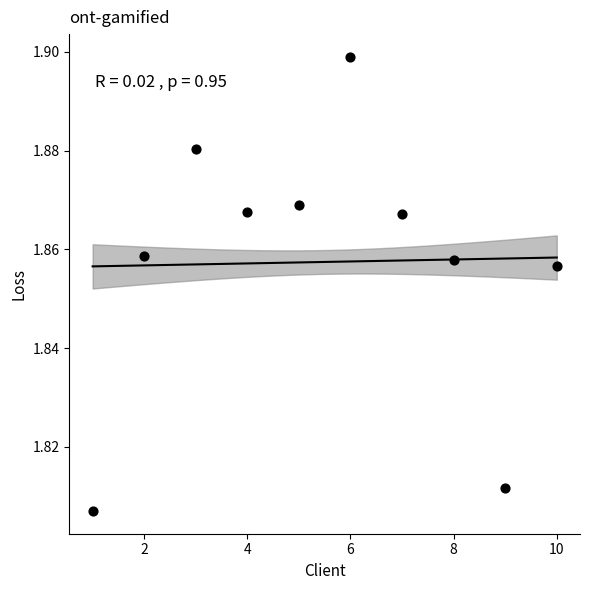

What is the average X value?

5.5